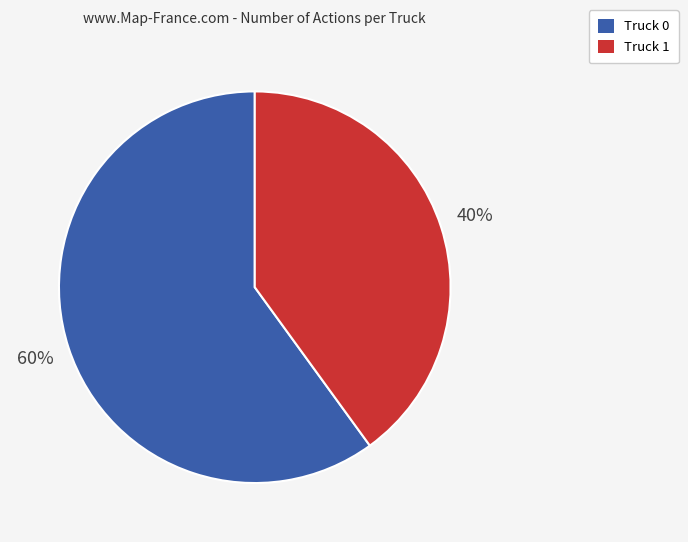

To the nearest percent, what portion does Truck 0 represent?

60%